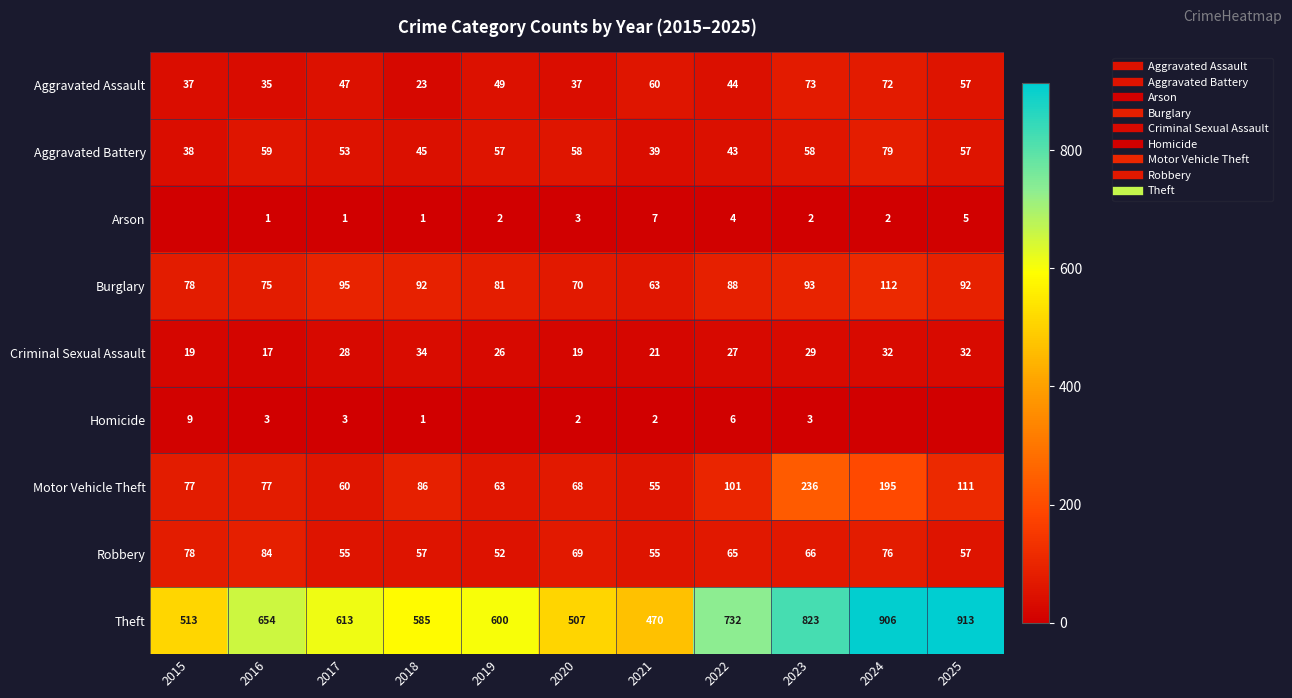

What is the difference between the second highest and second lowest values in the Robbery series?

23